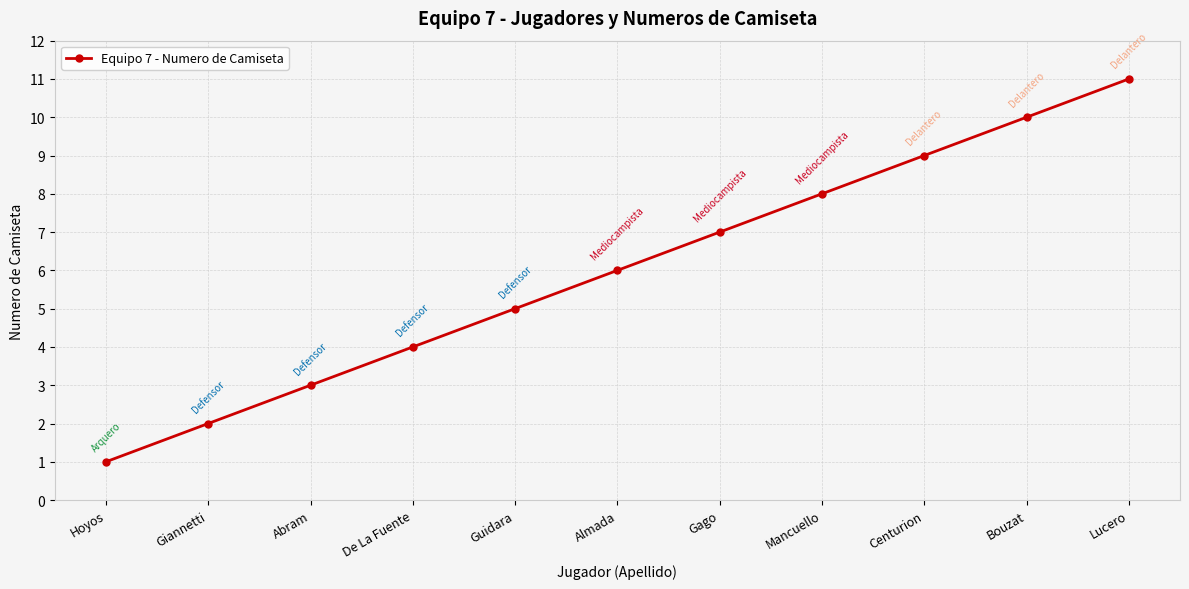

At which category does the chart reach its peak across all series?

Lucero